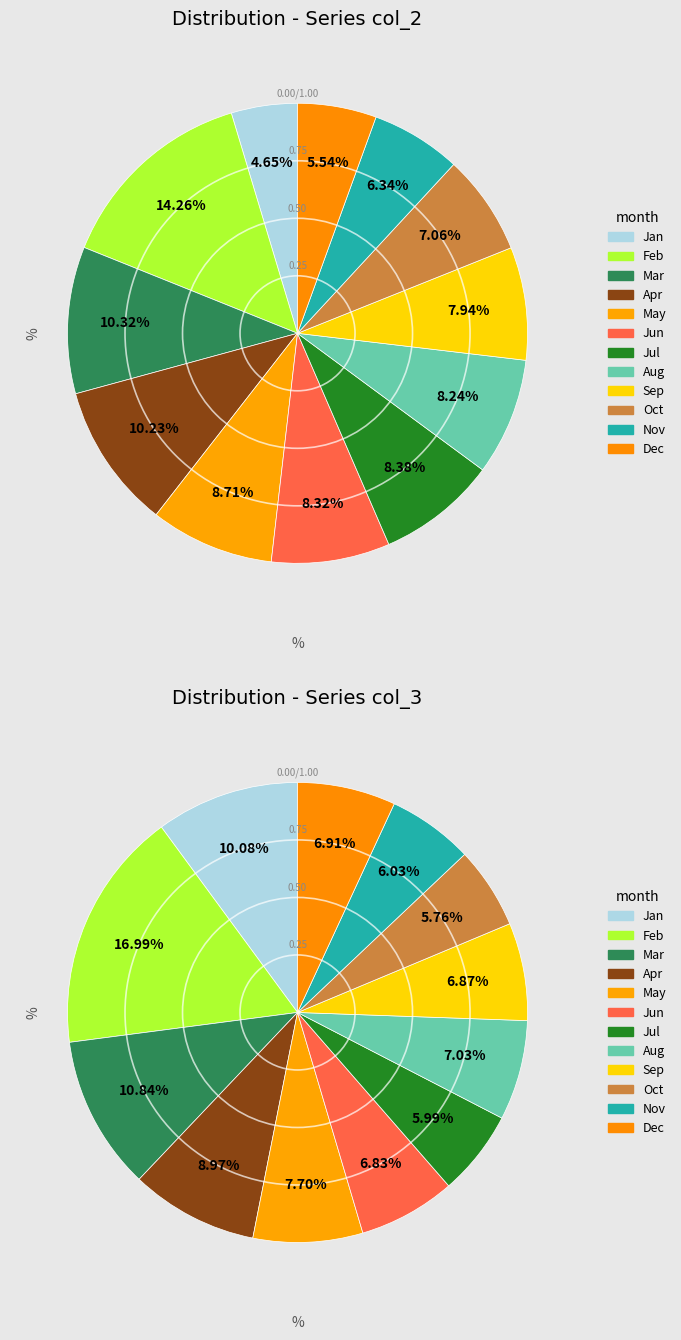

To the nearest percent, what is the combined percentage of 8 and 7?

13%